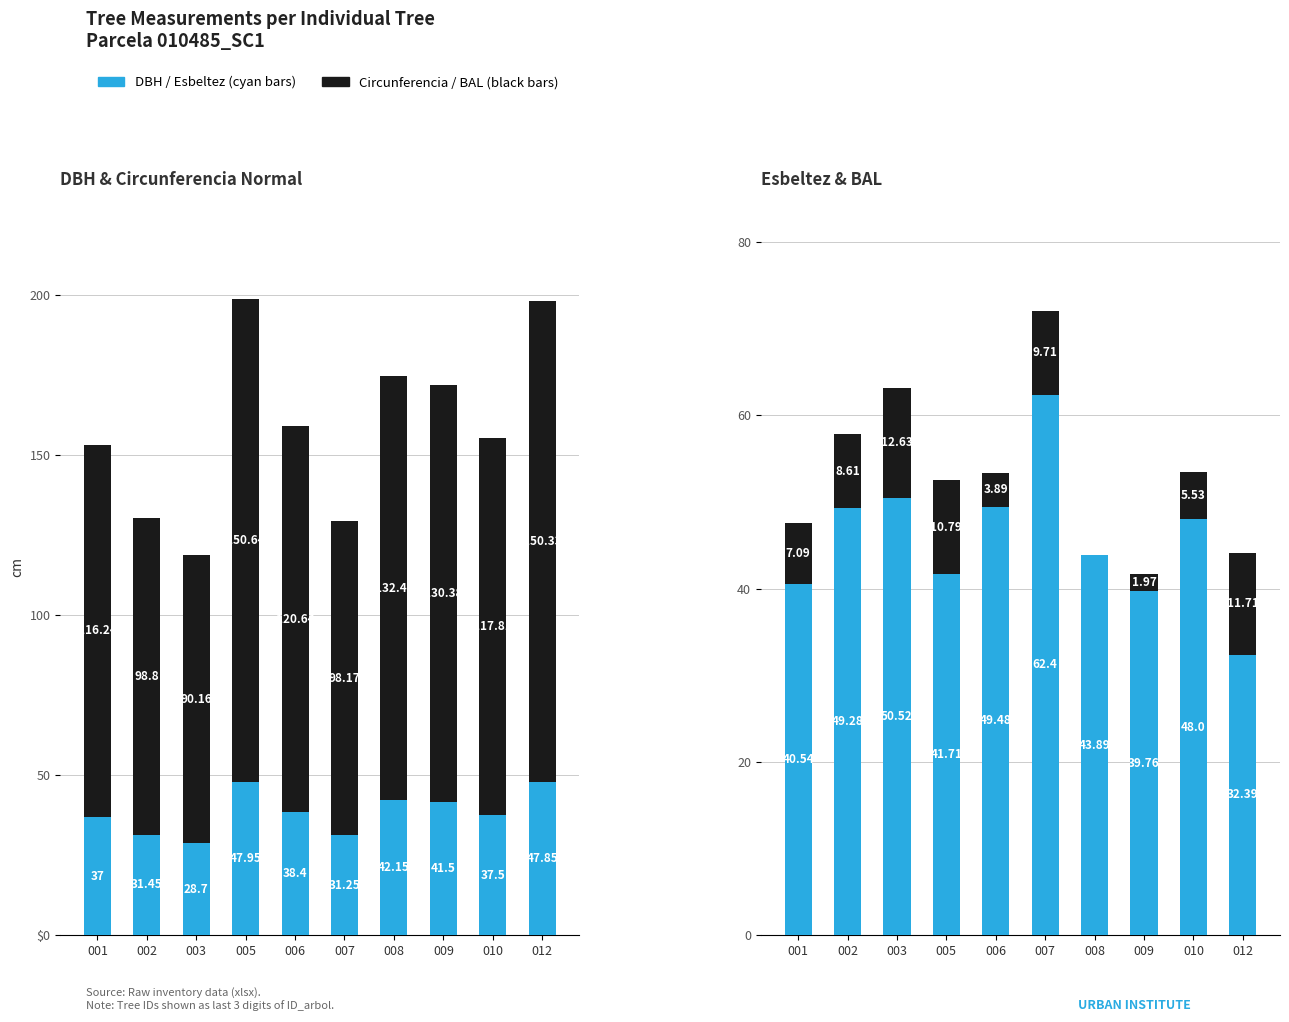

Reading right to left, what are all the values shown in this chart?

DBH (cm): 47.9	37.5	41.5	42.1	31.2	38.4	48.0	28.7	31.4	37.0
Circunferencia Normal (cm): 150.3	117.8	130.4	132.4	98.2	120.6	150.6	90.2	98.8	116.2
Esbeltez: 32.4	48.0	39.8	43.9	62.4	49.5	41.7	50.5	49.3	40.5
BAL: 11.7	5.5	2.0	0.0	9.7	3.9	10.8	12.6	8.6	7.1